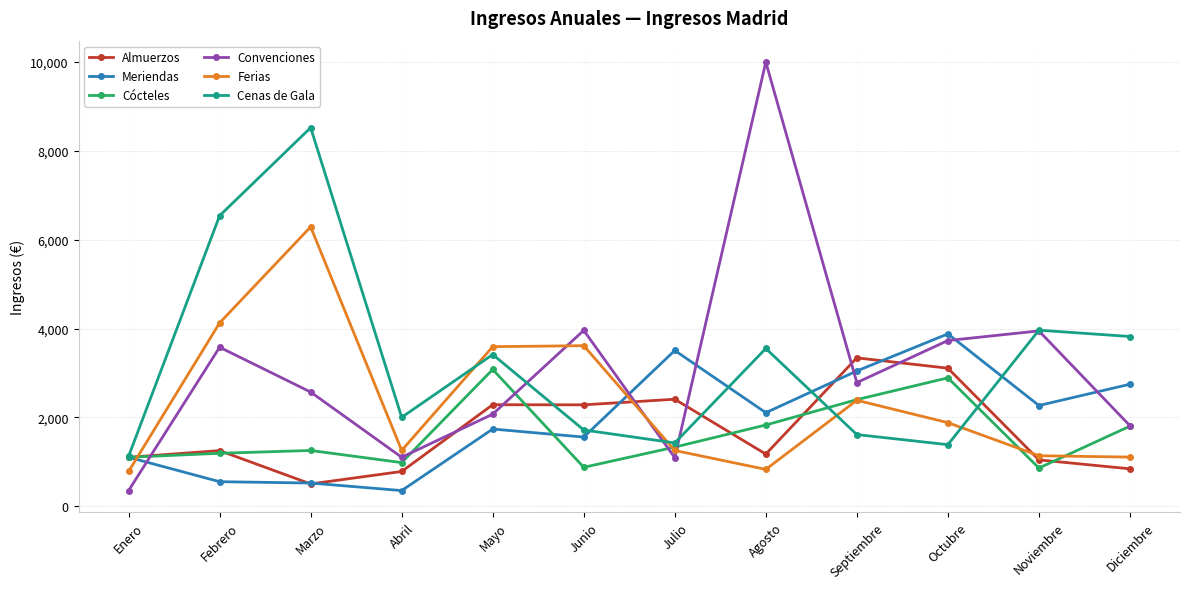

What is the value of the Convenciones point at the 4th from the left?

1100